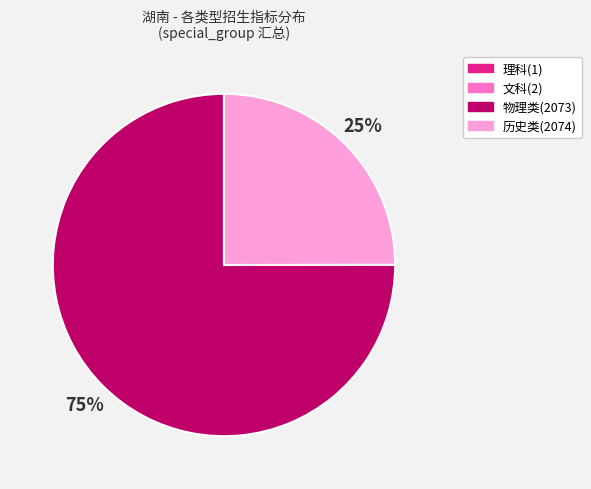

Is there any slice that represents more than half of the pie?

Yes